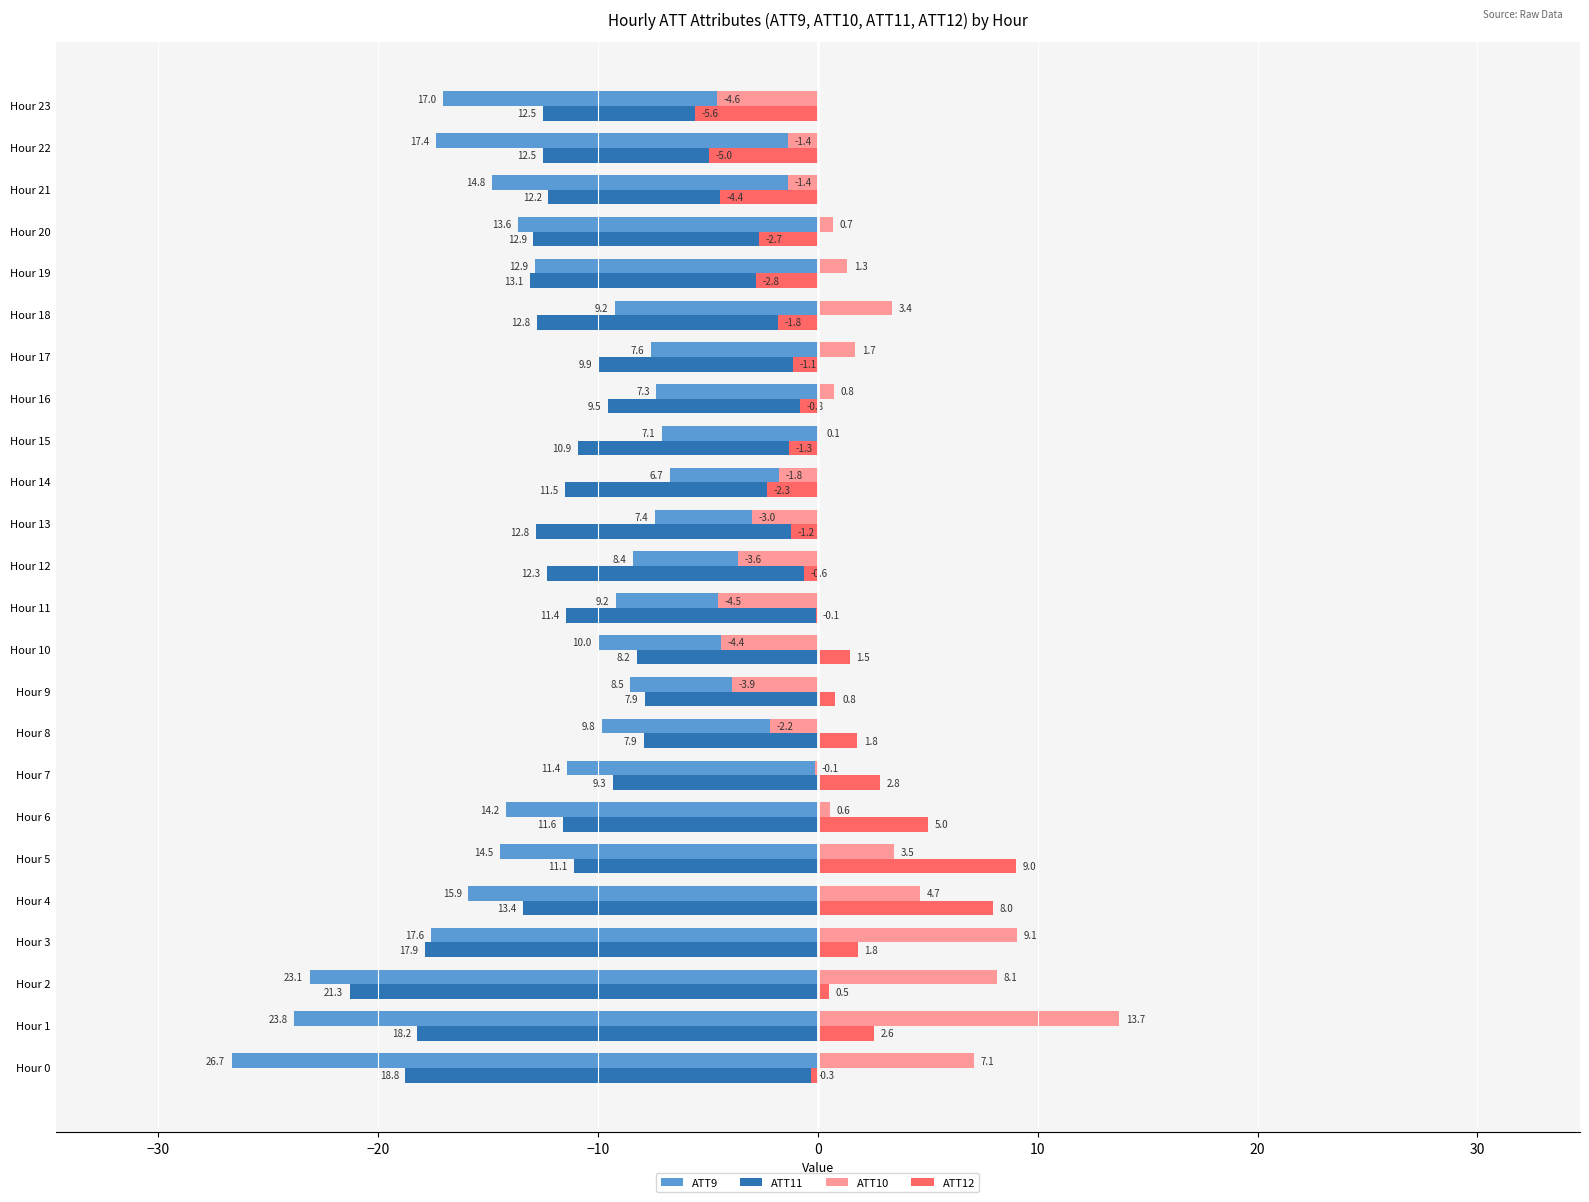

Where is ATT10 nearest to the value 4?

Hour 5